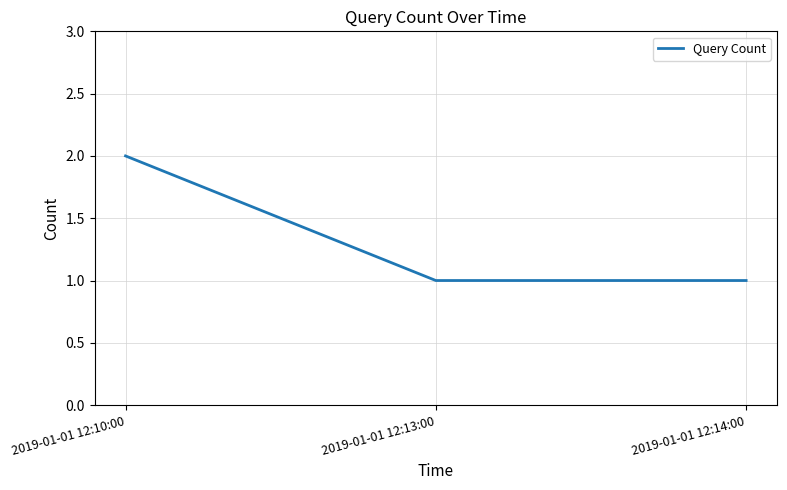

The chart shows a value of 2 at 2019-01-01 12:14:00. True or false?

False